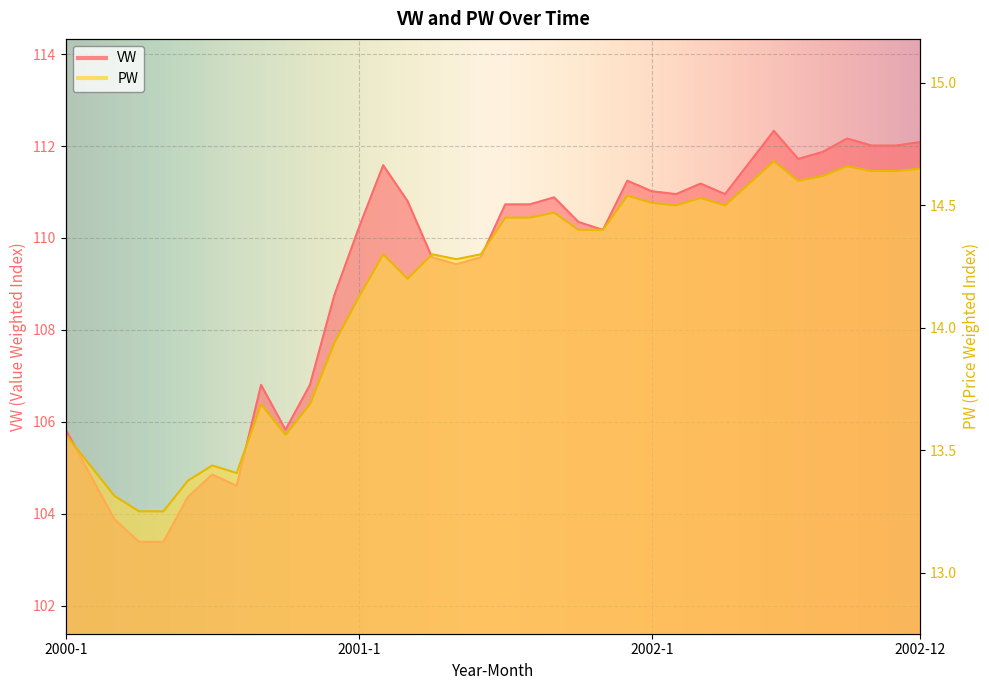

Between 2001-3 and 2002-9, which series saw the biggest shift?

VW